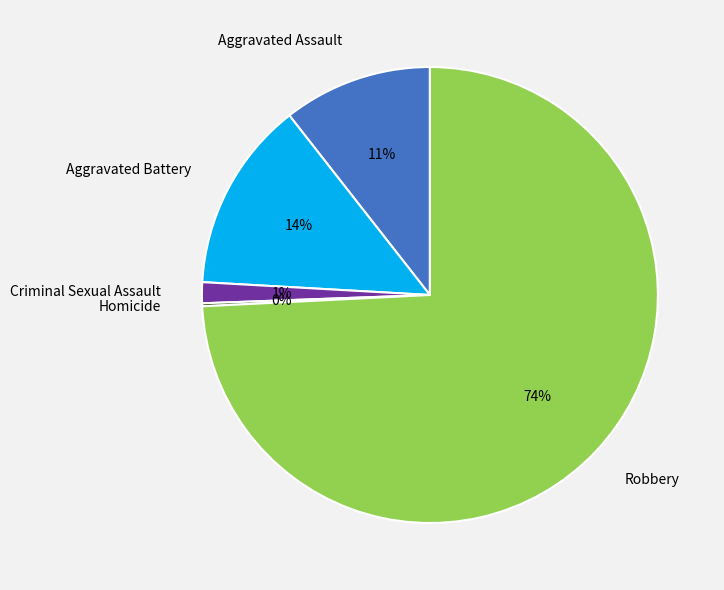

Which slice is the largest?

Robbery